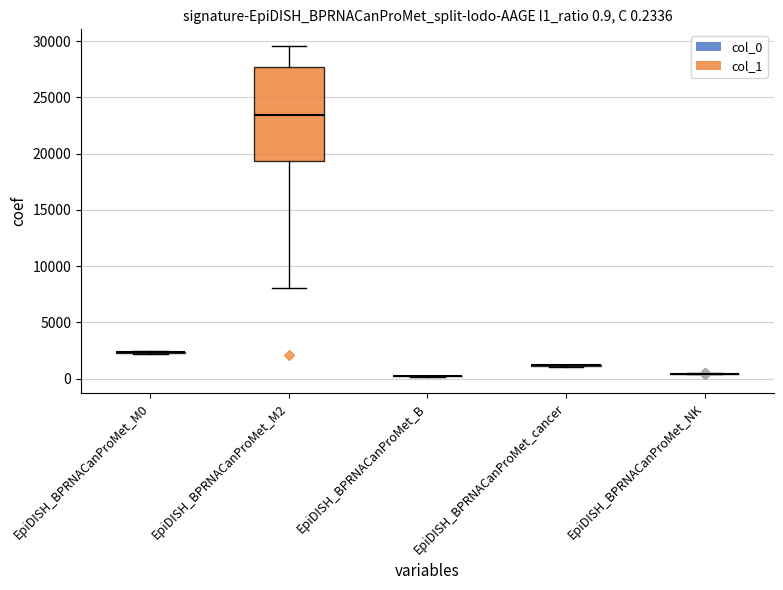

Between col_1 and 7, which series saw the biggest shift?

col_1